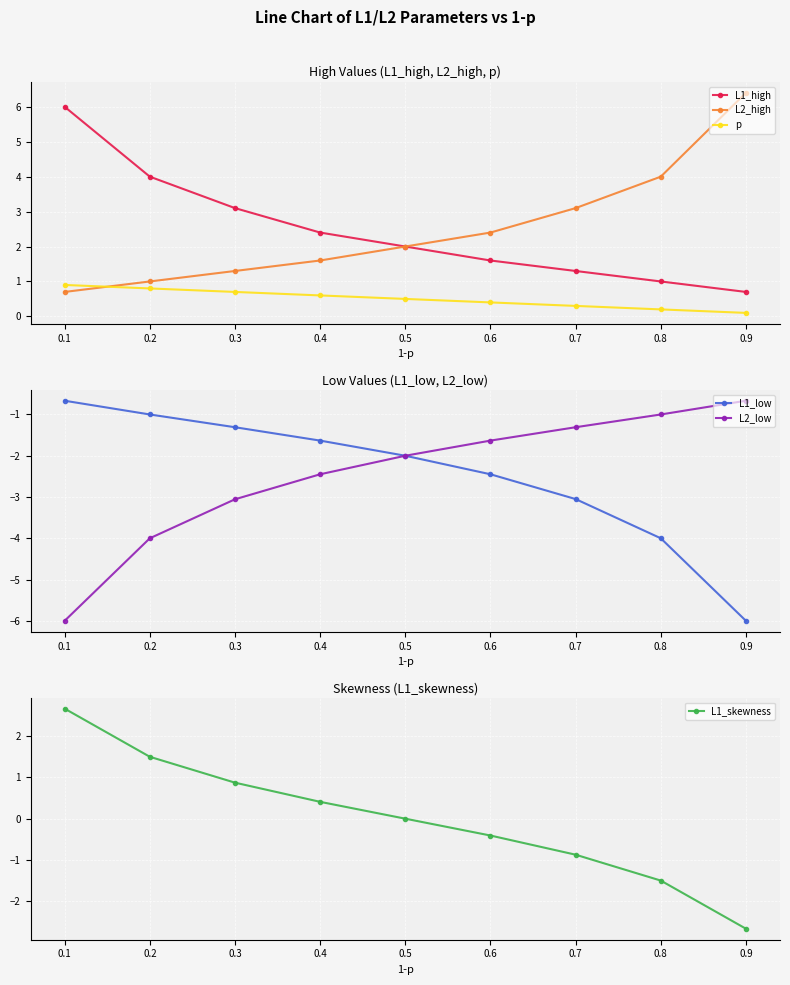

What is the approximate value of p at 0.5?

0.5